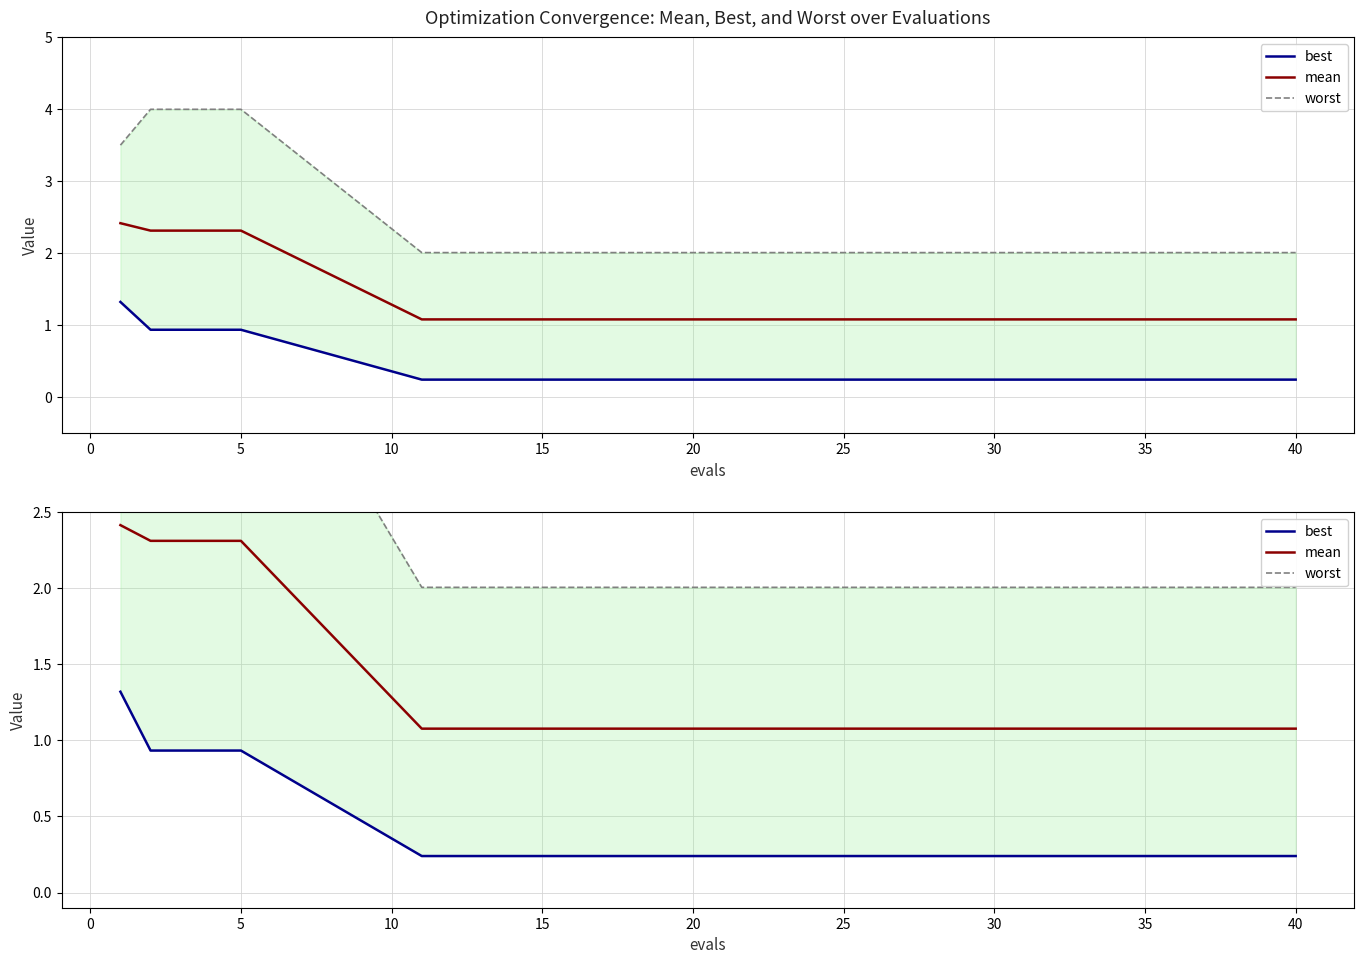

List the series in order of their peak value, lowest first.

best, mean, worst